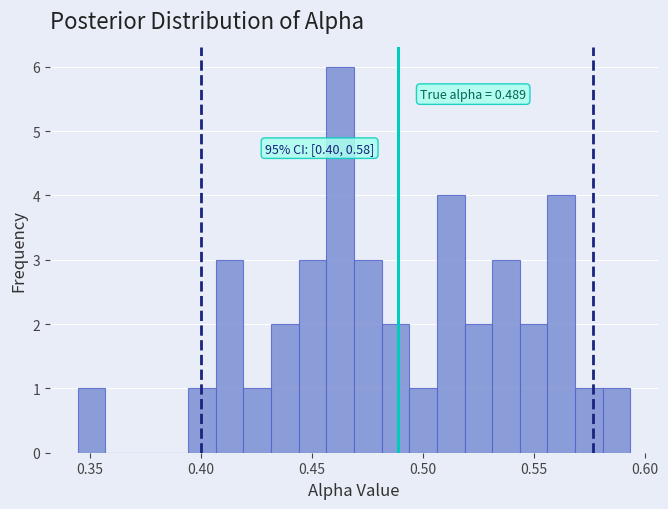

Read against the x-axis, roughly where is the centre of the tallest bar?

0.465